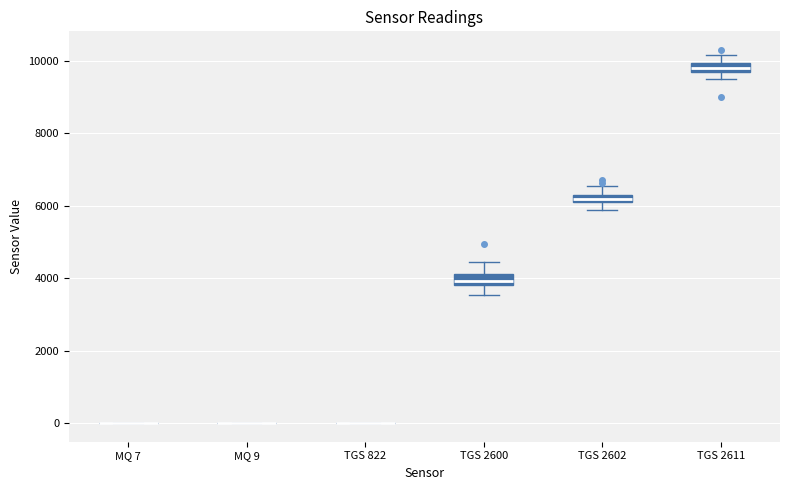

Where does the upper whisker of the box for TGS 2611 end on the y-axis? The values are not printed on the chart, so give them approximately, as read against the axis.

10200